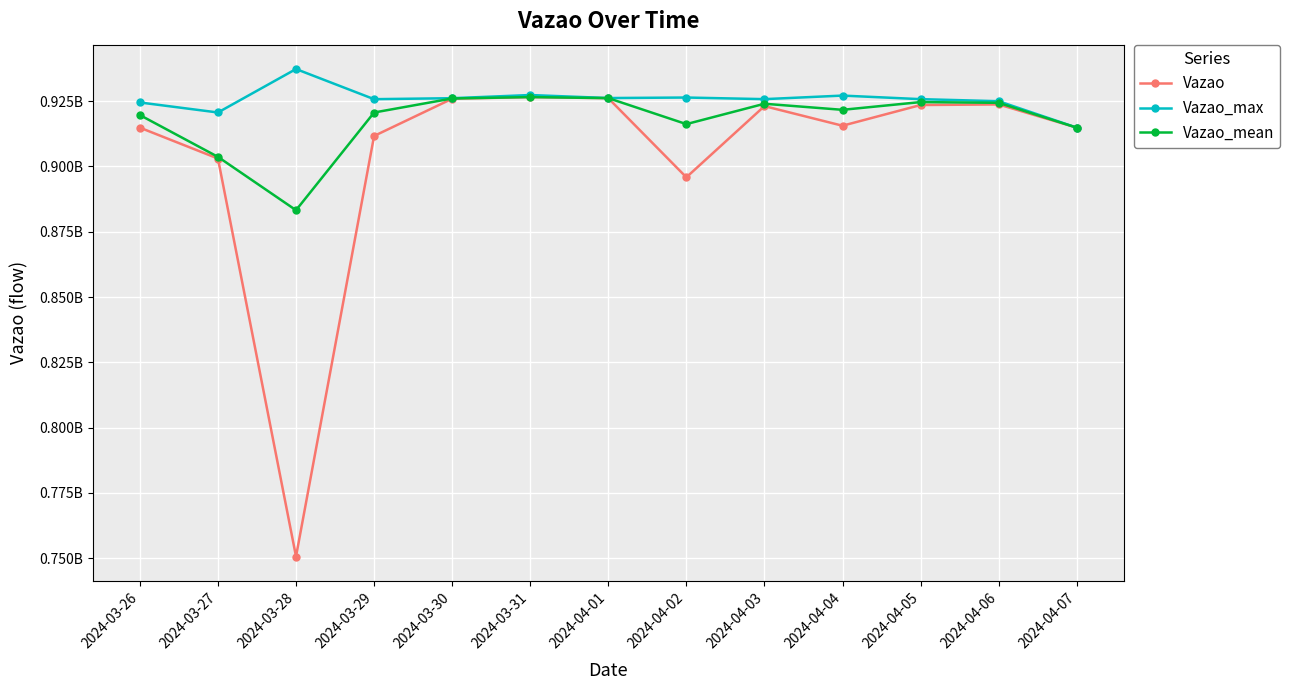

At which category is the sum across all series the highest?

2024-03-31